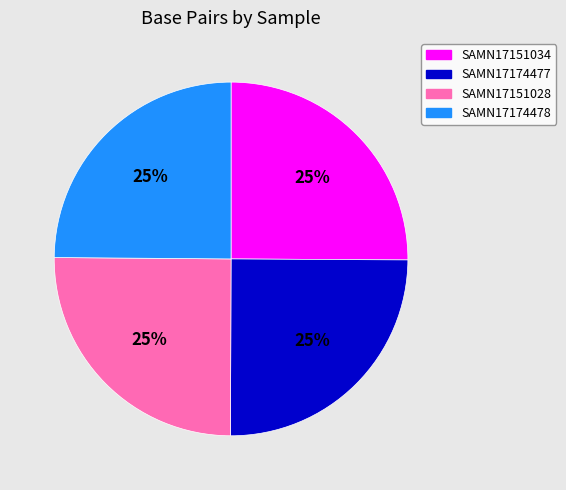

True or false: SAMN17151034 accounts for 25% of the total.

True